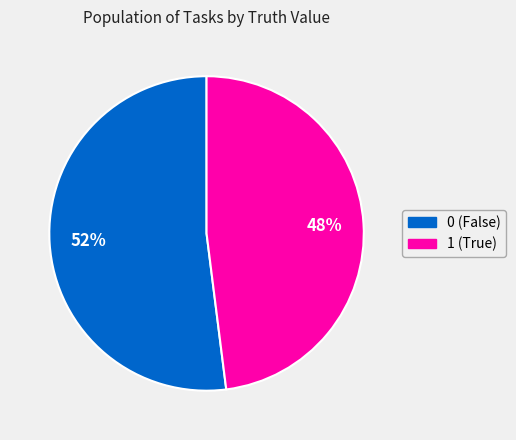

Rank the categories by value from lowest to highest.

1, 0